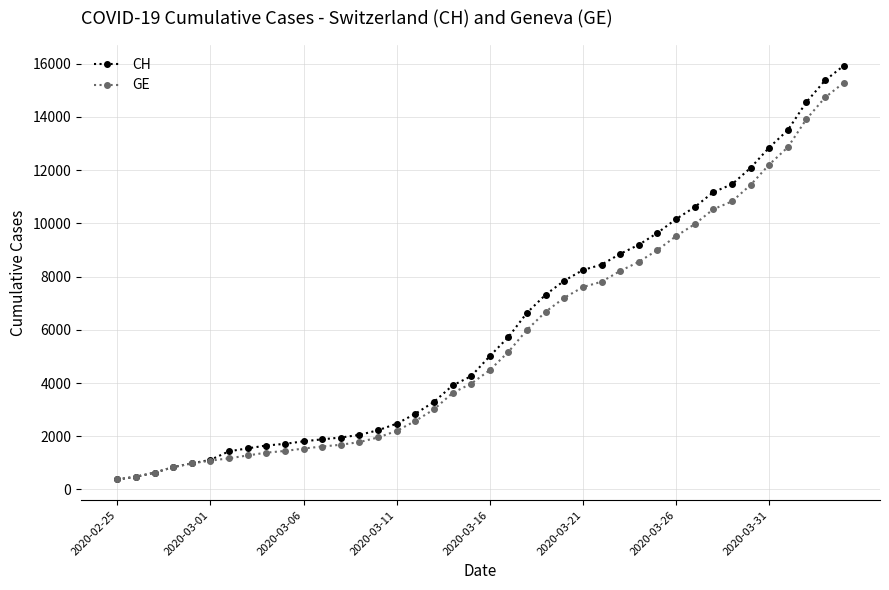

How many data points does each series have?

40